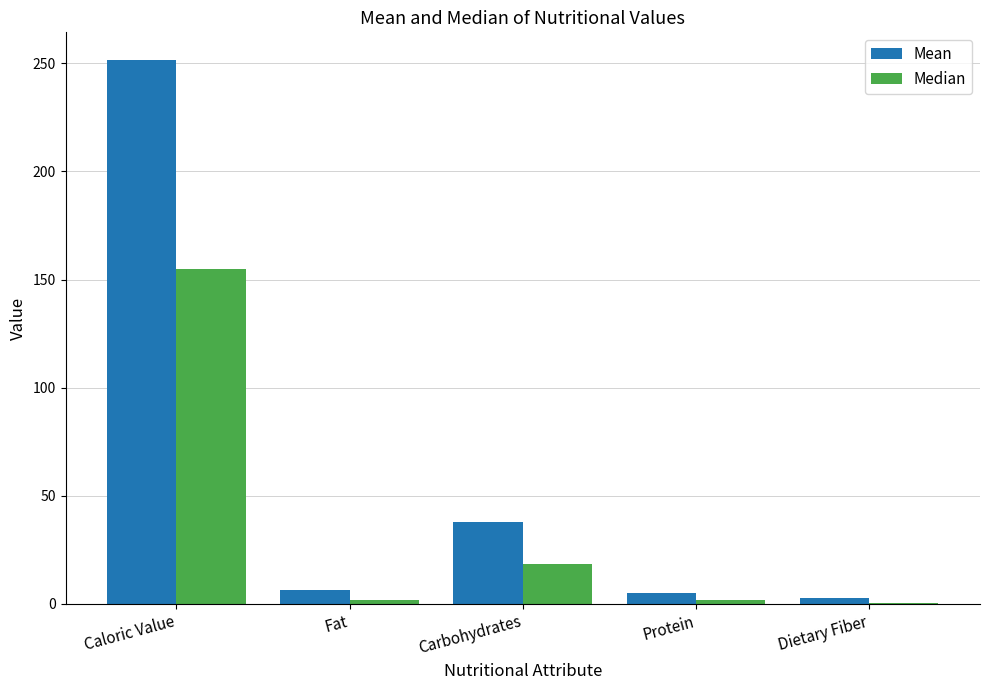

At which label does Median reach its peak?

Caloric Value